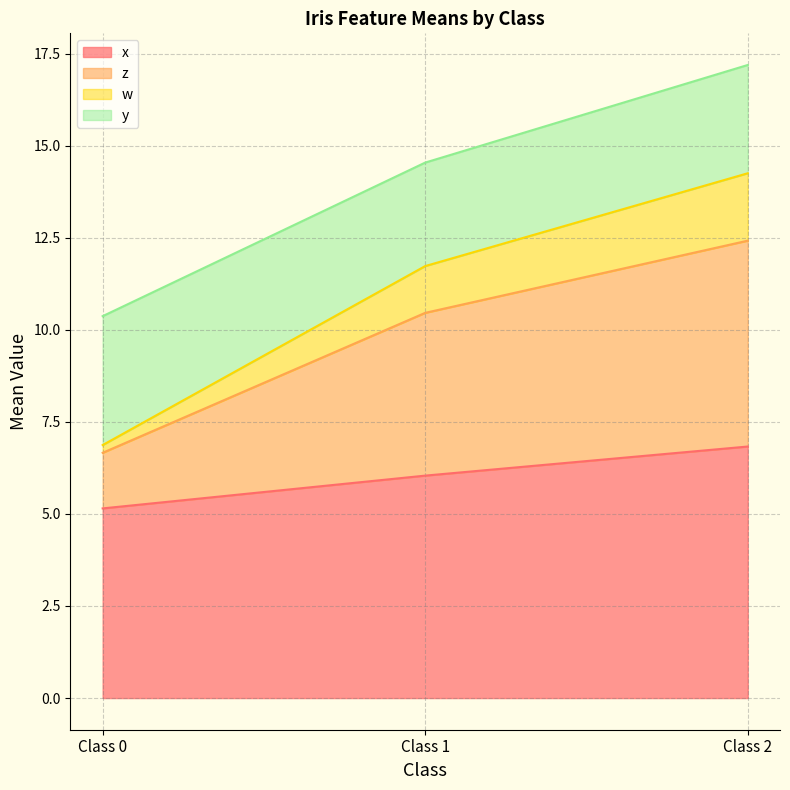

At which category is the sum across all series the highest?

Class 2